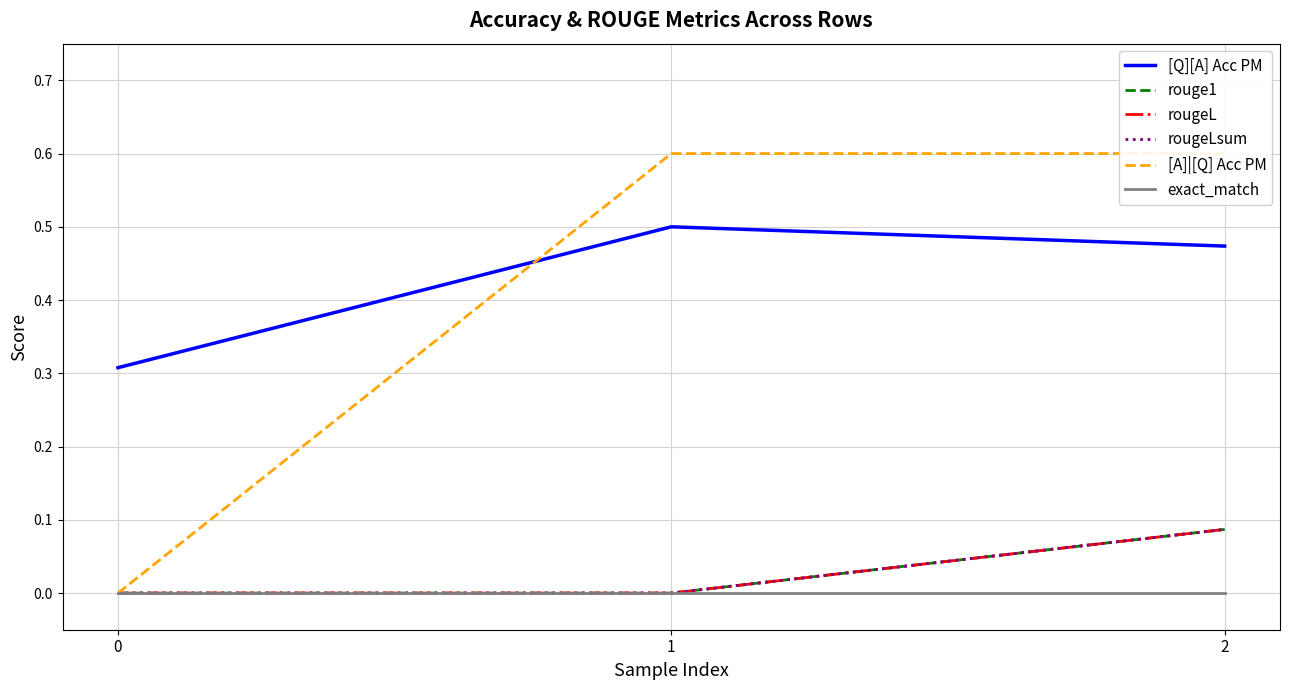

What is the difference between the maximum and minimum values in the rougeL series?

0.1